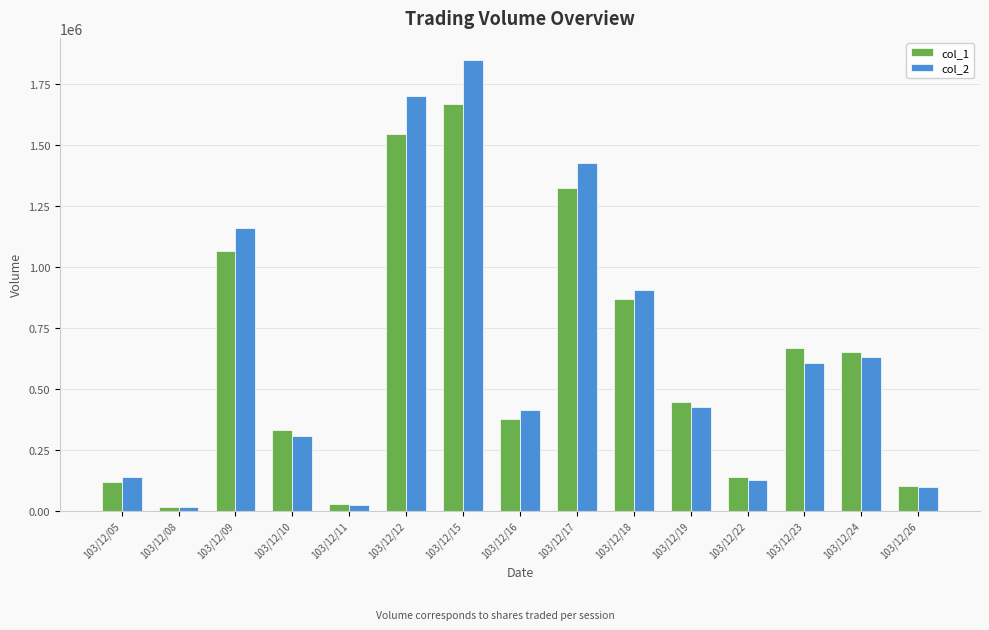

Rank the series at 103/12/23 from highest to lowest value.

col_1, col_2